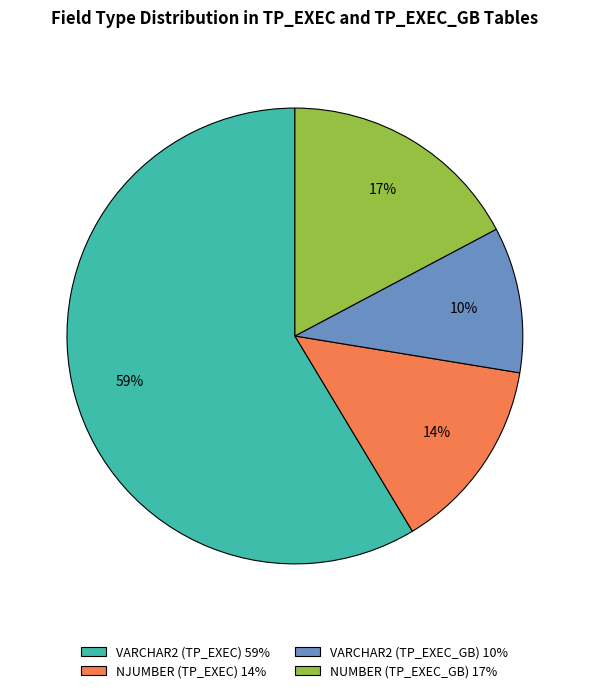

Count the number of slices in the pie.

4